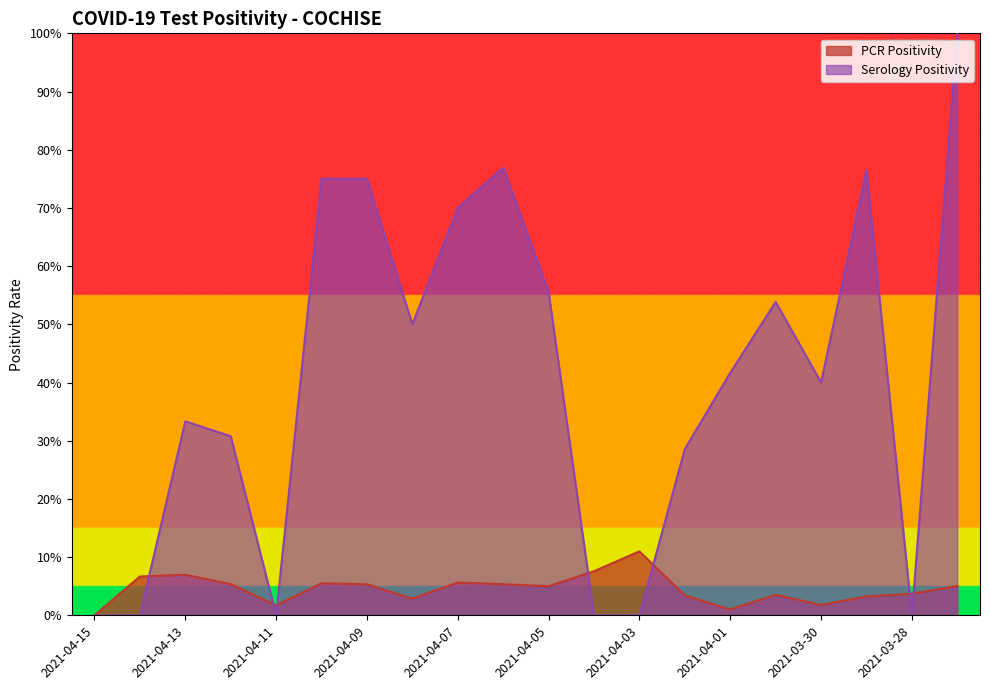

True or false: Serology Positivity has a value of 0.6 at 2021-04-05.

True